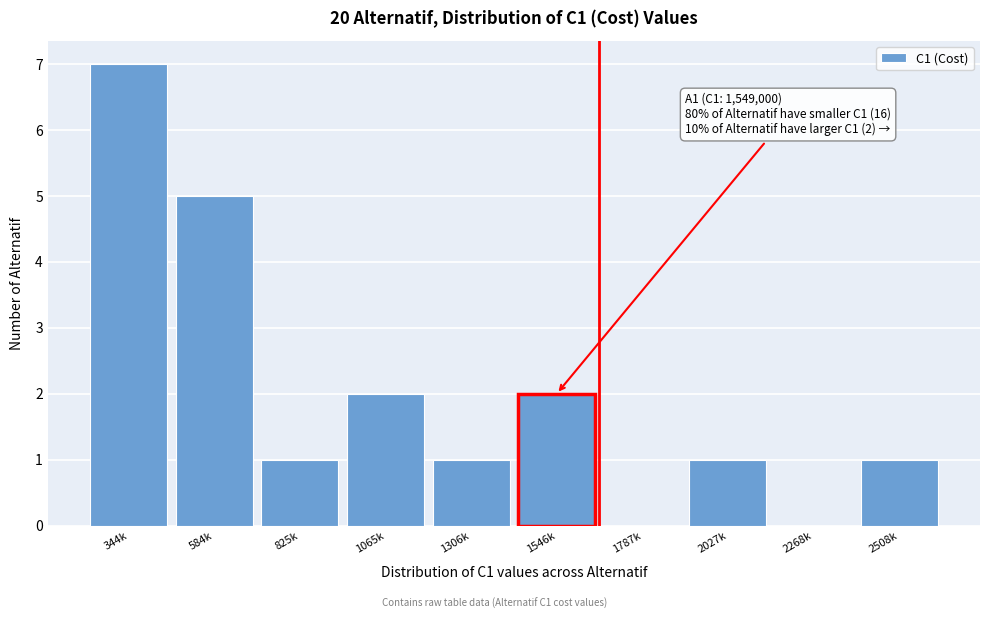

Reading left to right, transcribe all the data shown in this chart.

344k=7	584k=5	825k=1	1065k=2	1306k=1	1546k=2	1787k=0	2027k=1	2268k=0	2508k=1